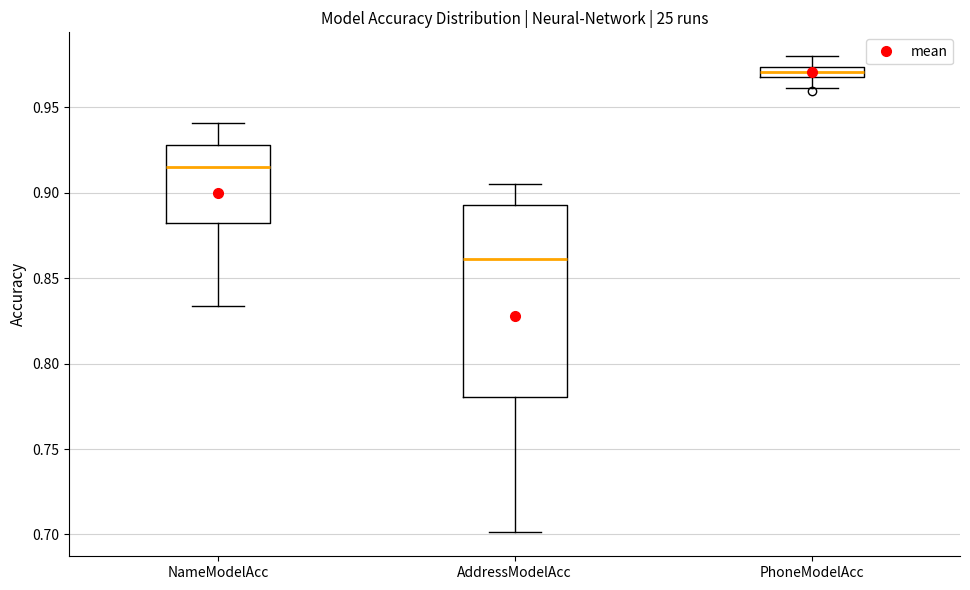

Which box is the tallest, from its lower edge to its upper edge?

AddressModelAcc